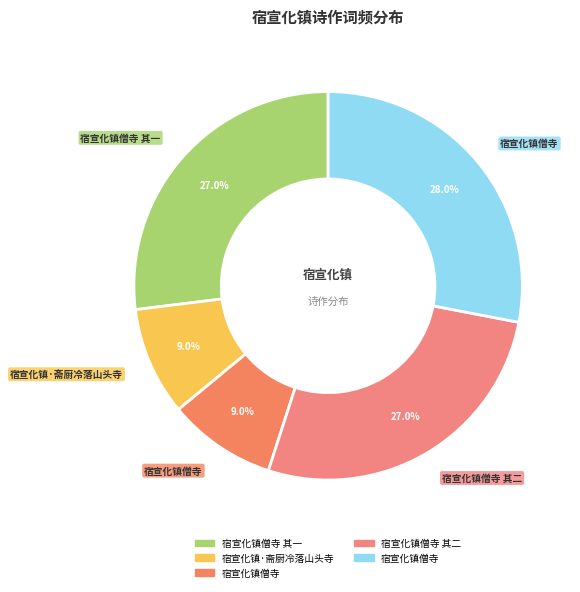

Rank the categories by value from highest to lowest.

宿宣化镇僧寺, 宿宣化镇僧寺 其二, 宿宣化镇僧寺 其一, 宿宣化镇·斋厨冷落山头寺, 宿宣化镇僧寺